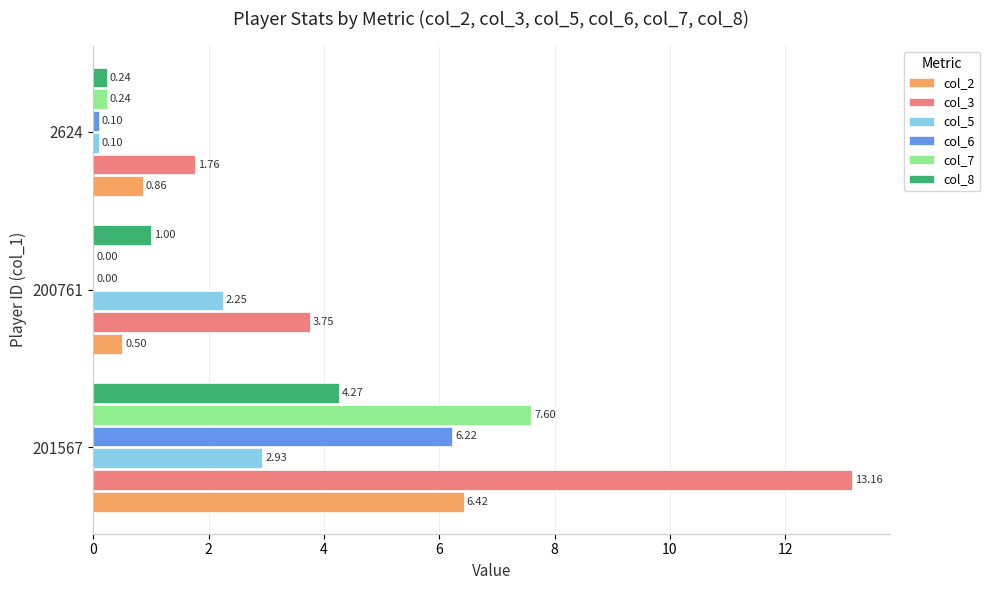

What is the total value across all series at 2624?

3.3